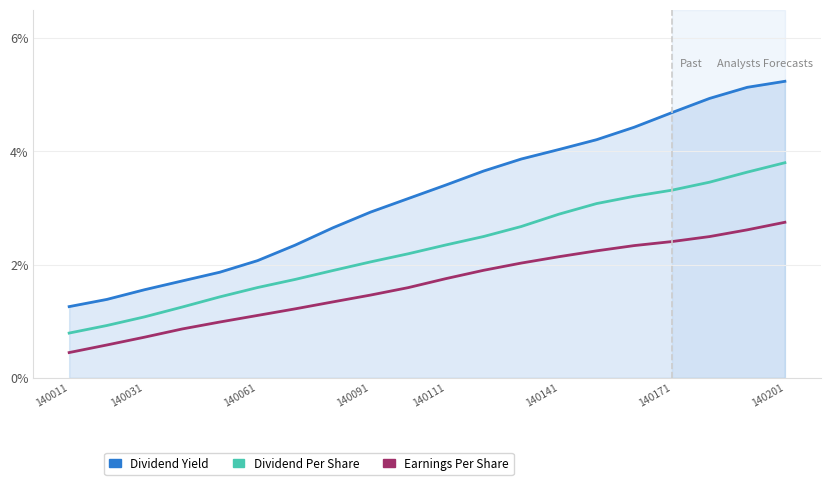

Which series has the largest range (max minus min)?

Dividend Yield